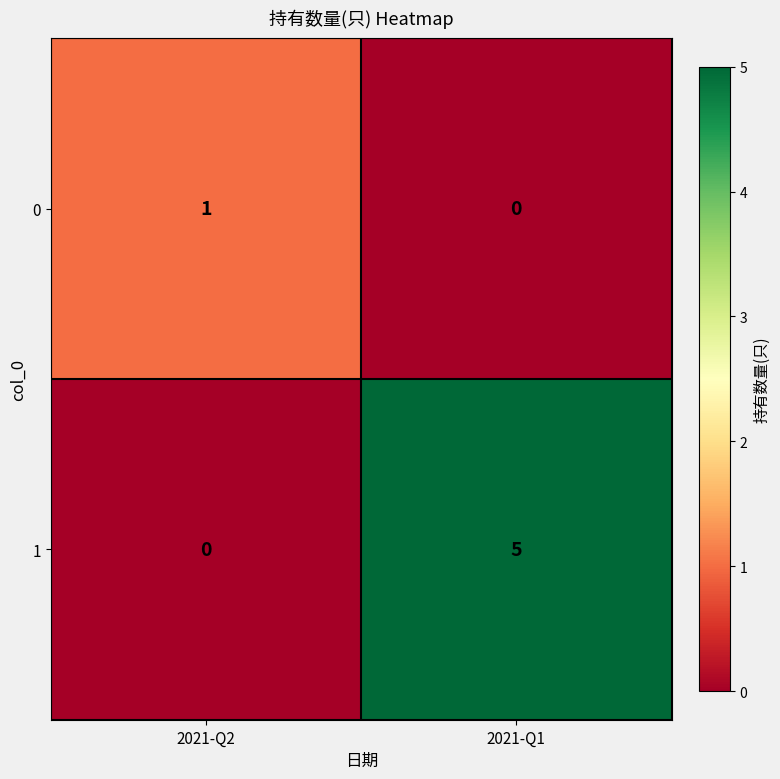

At which label is 0 closest to 0?

2021-Q1